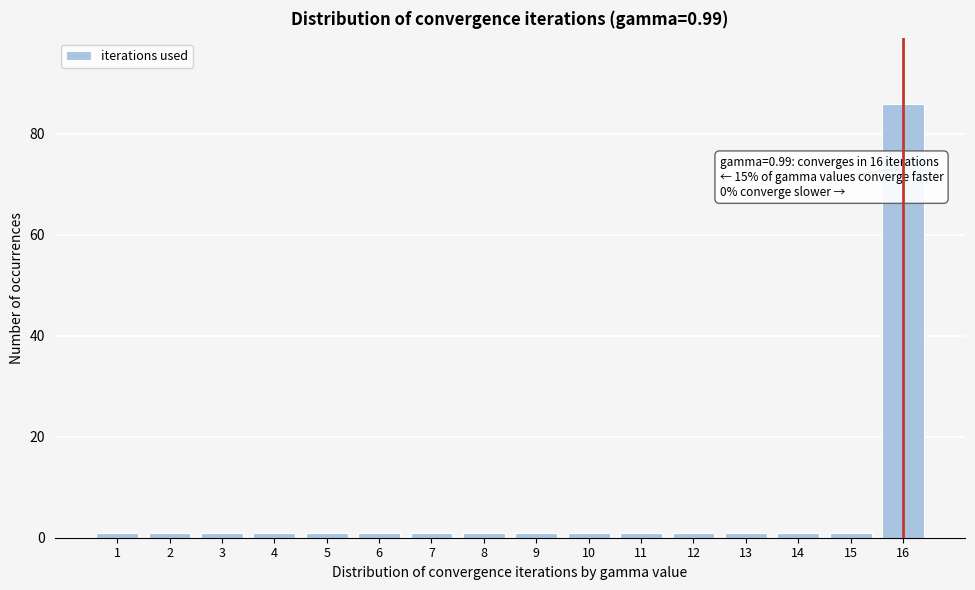

Reading left to right, list all the values displayed in this chart.

1	1	1	1	1	1	1	1	1	1	1	1	1	1	1	86